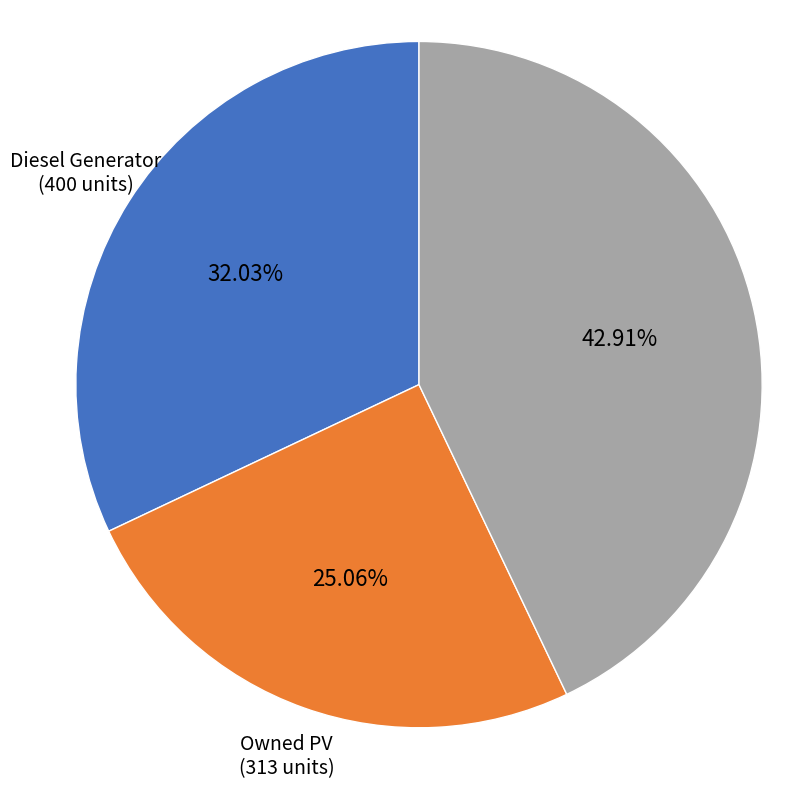

What percentage do Owned Batteries and Diesel Generator together represent?

74.9%